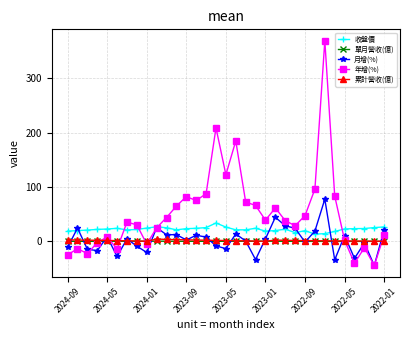

Which series has the largest range (max minus min)?

年增(%)